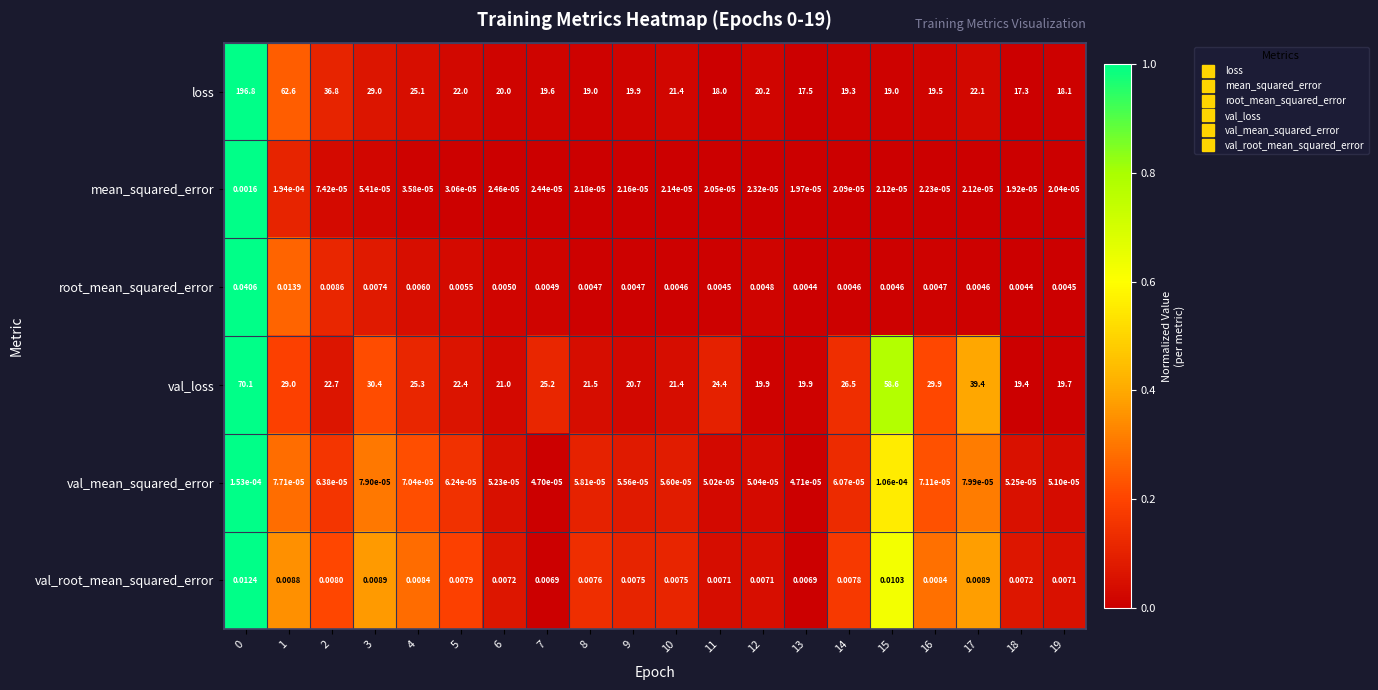

Rank the series by their maximum value, from highest to lowest.

loss, val_loss, root_mean_squared_error, val_root_mean_squared_error, mean_squared_error, val_mean_squared_error